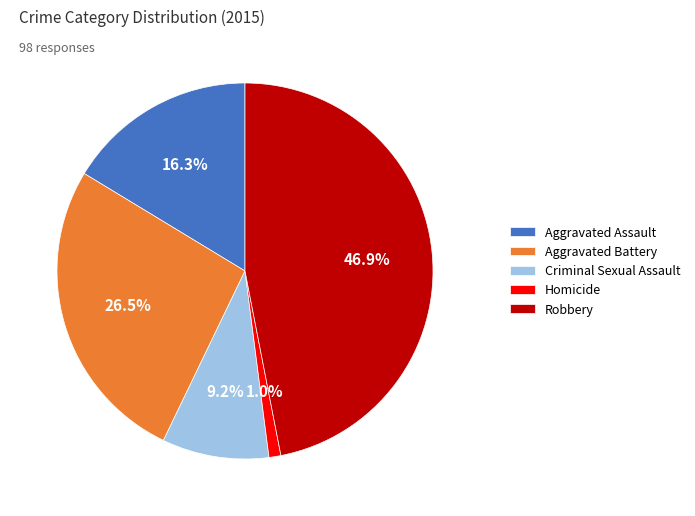

True or false: Aggravated Battery accounts for 37% of the total.

False